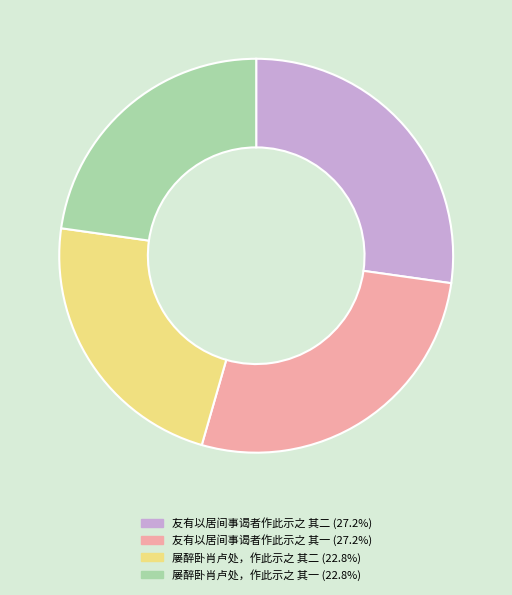

How many slices are in this pie chart?

4